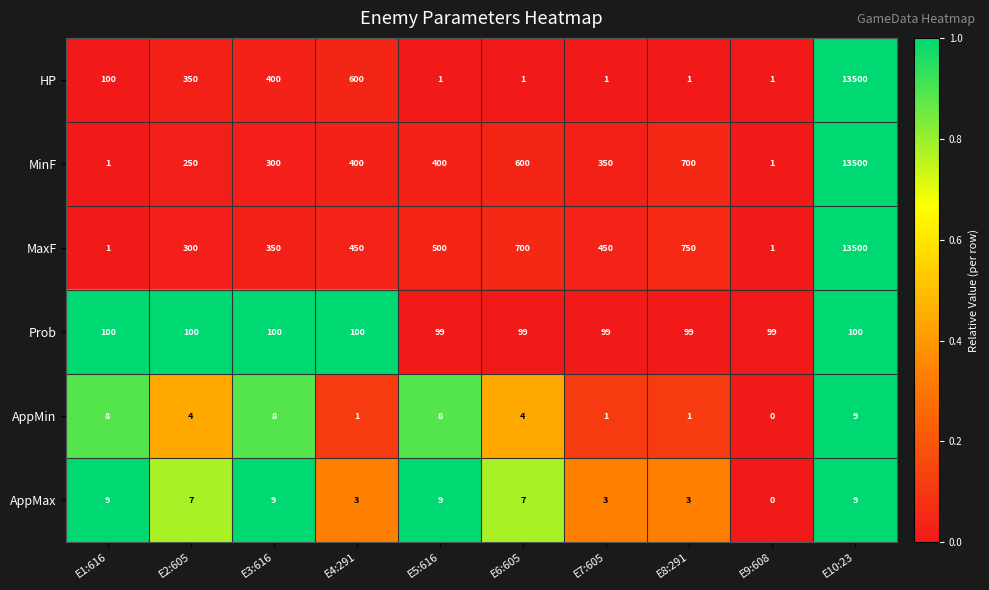

Rank the series at E2:605 from highest to lowest value.

HP, MaxF, MinF, Prob, AppMax, AppMin